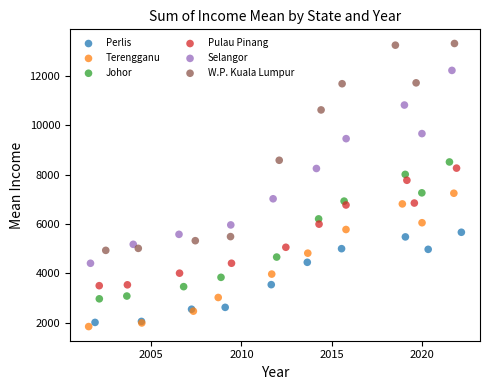

What are all the series names shown in the legend?

Perlis, Terengganu, Johor, Pulau Pinang, Selangor, W.P. Kuala Lumpur